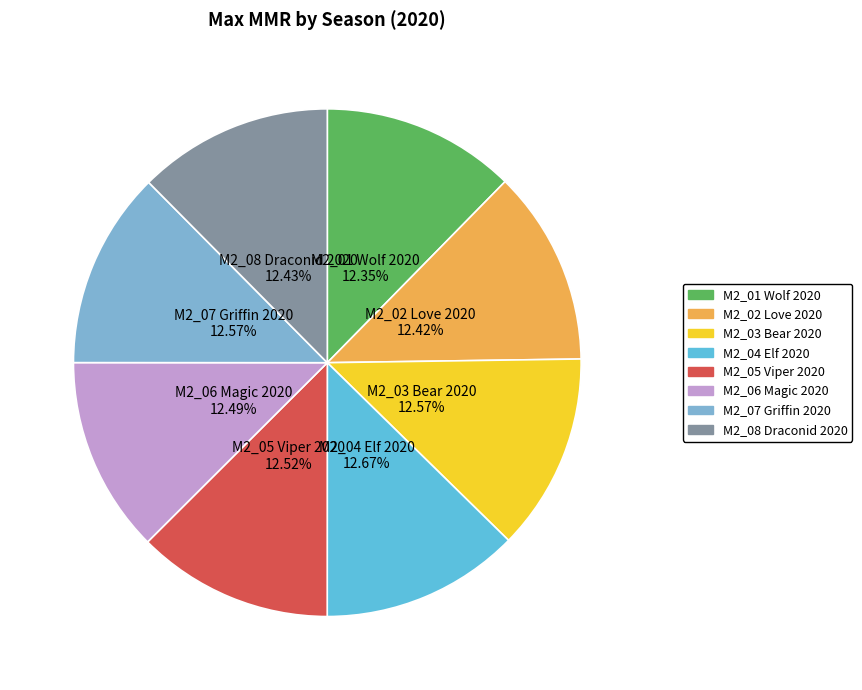

The M2_04 Elf 2020 slice represents 13% of the pie. True or false?

True